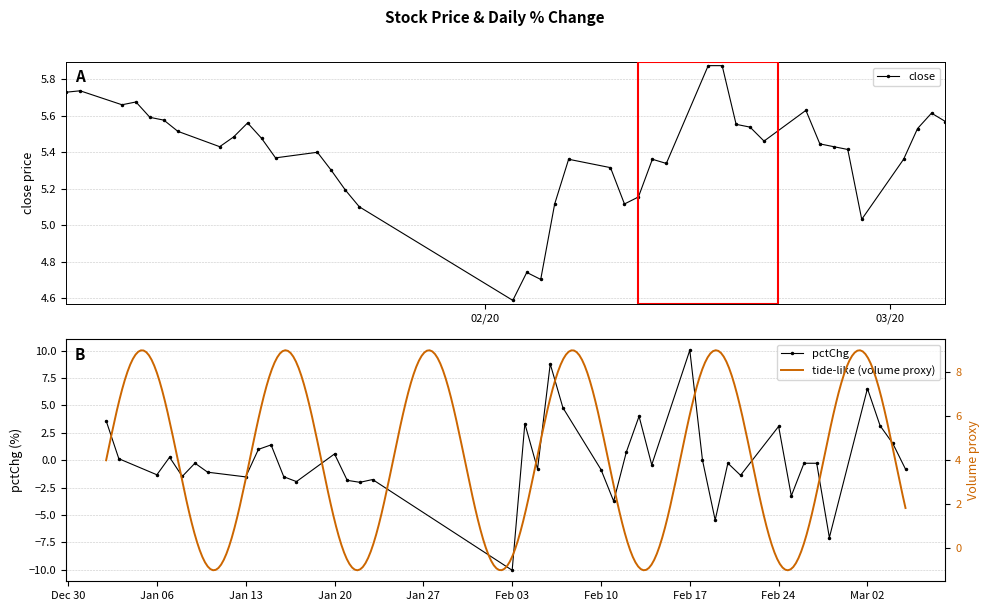

Which series ends up on top after the final intersection of close and pctChg?

close